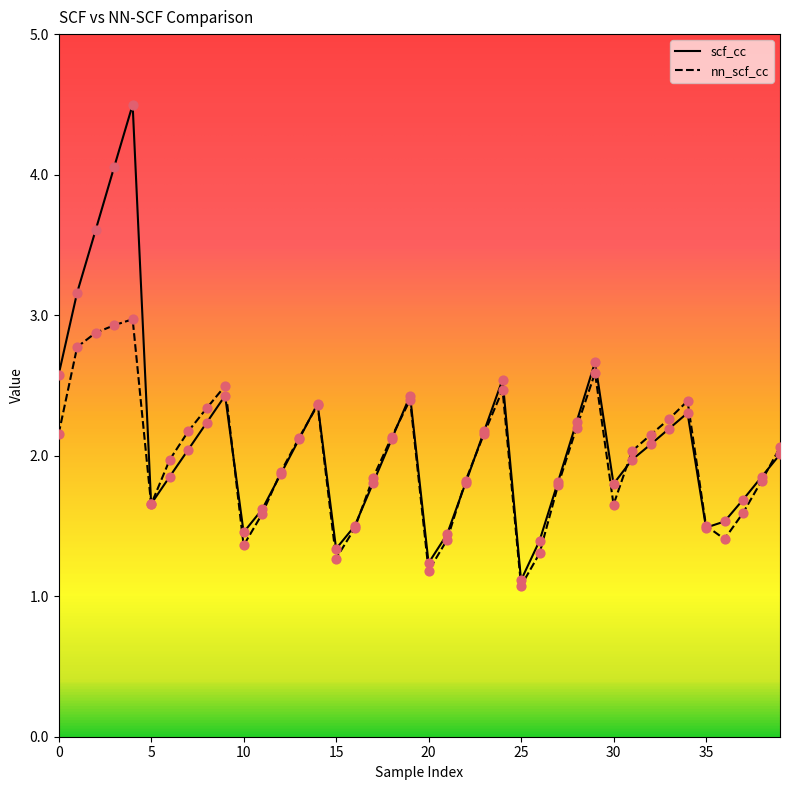

Which series has the widest spread of values?

scf_cc